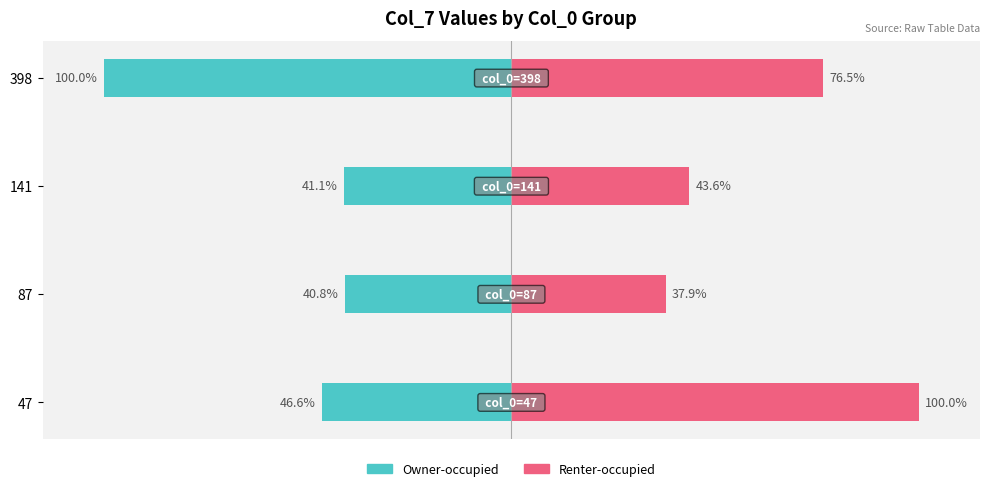

How many bars are there in each group?

2